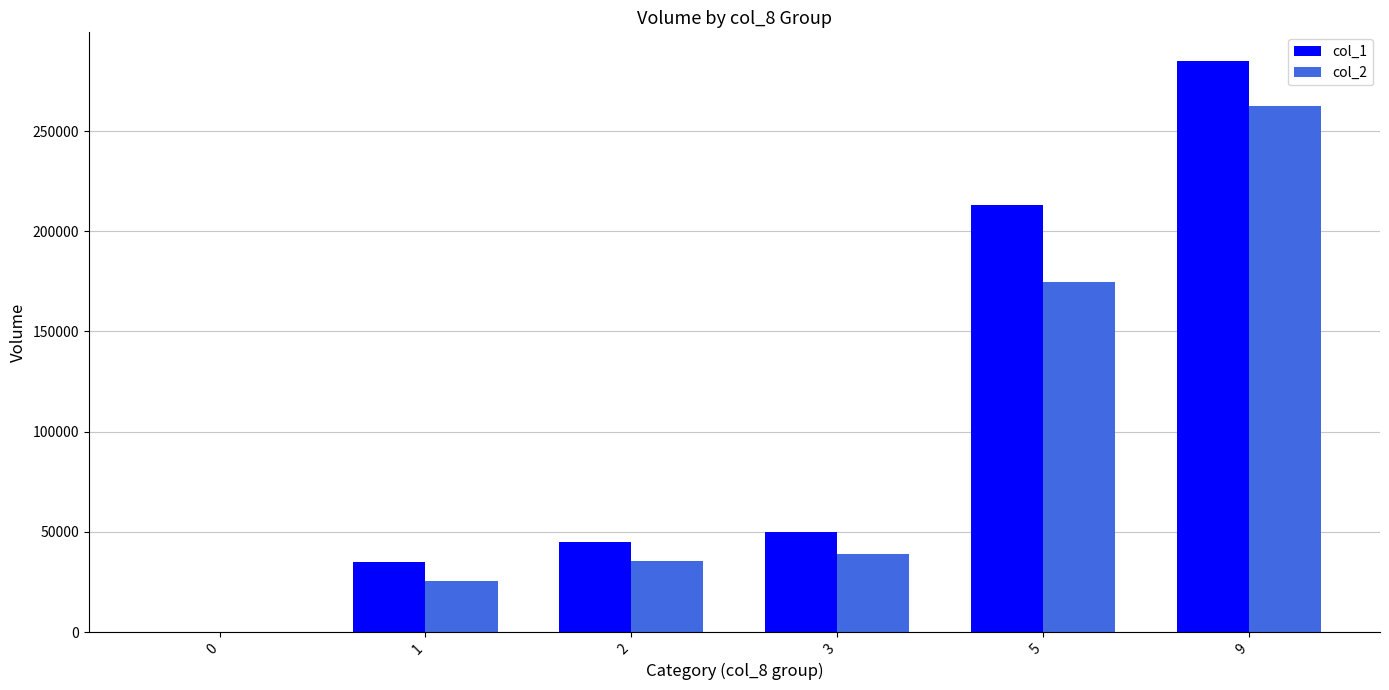

Which category has the highest value in the col_2 series?

9